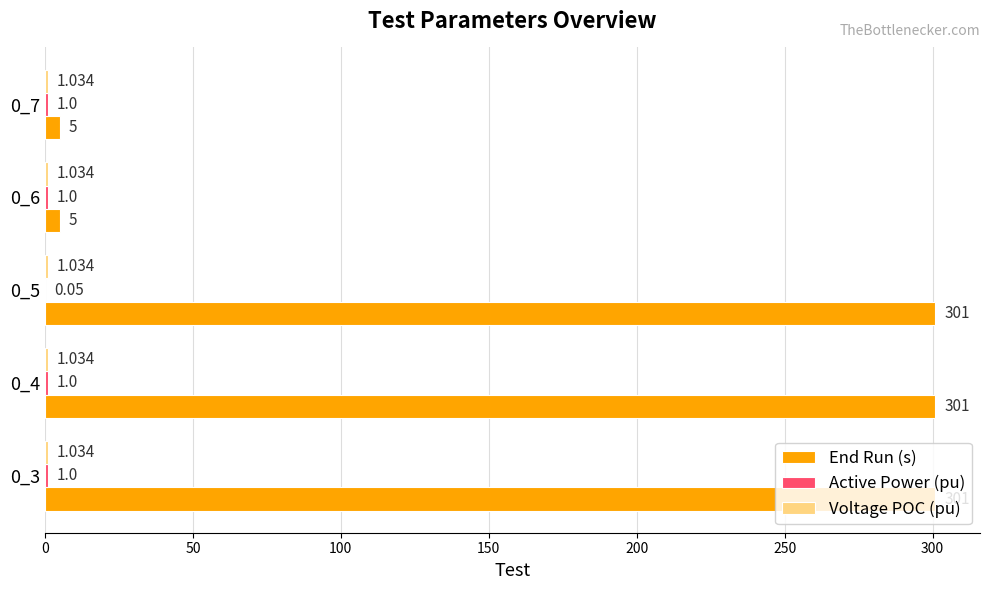

Which series has the largest total across all categories?

End Run (s)